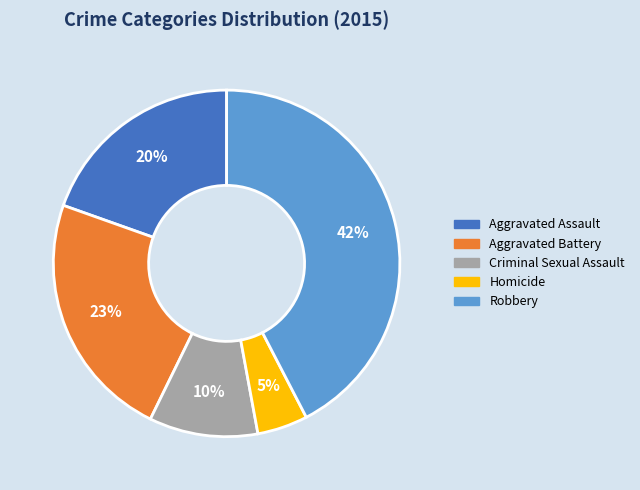

How many slices are in this pie chart?

5